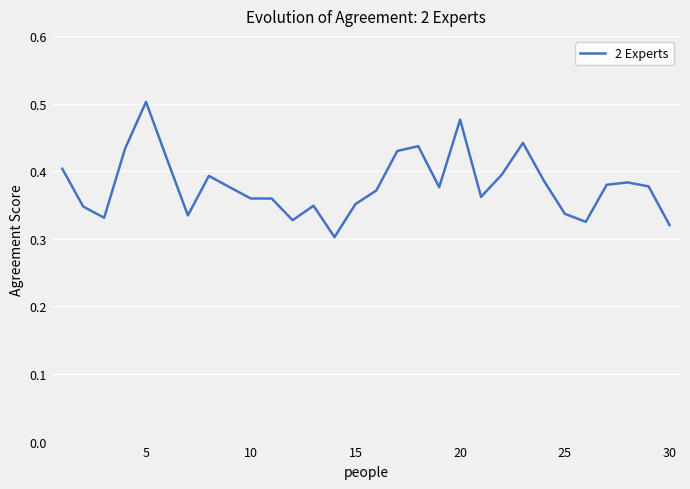

What is the average value?

0.4